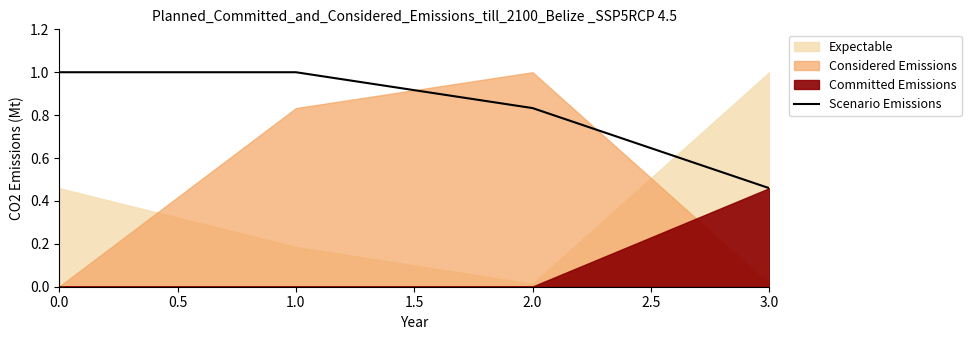

Which category has the lowest value in the Scenario Emissions series?

3.0